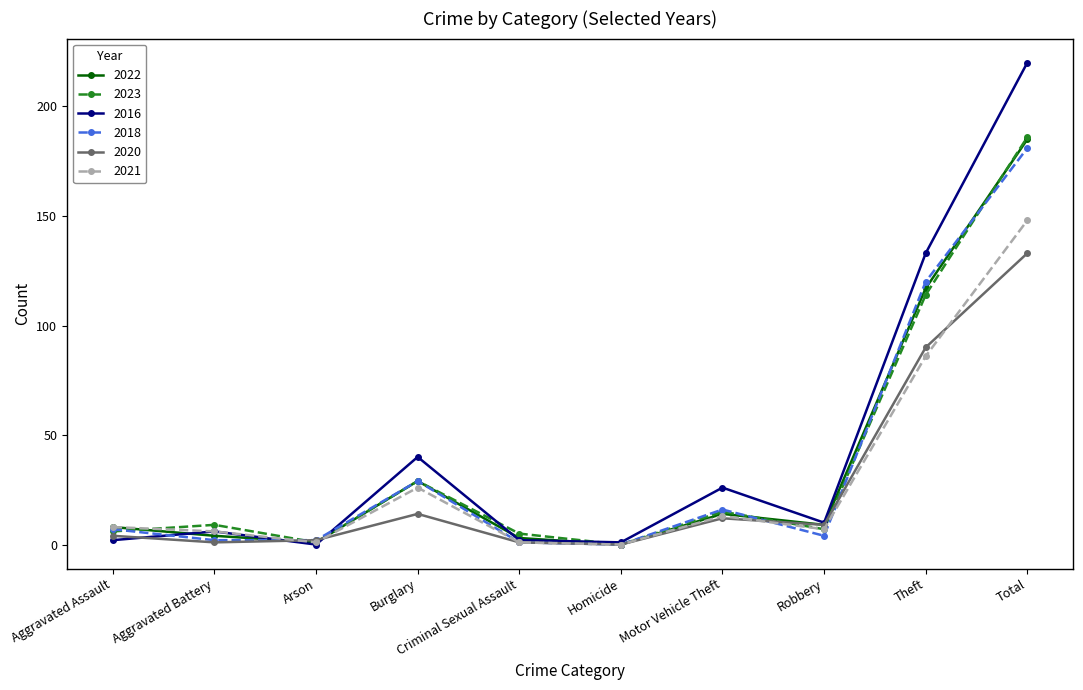

Reading right to left, extract all data points from this chart.

2022: 185	117	9	14	0	3	29	1	4	8
2023: 186	114	7	15	0	5	29	1	9	6
2016: 220	133	10	26	1	2	40	0	6	2
2018: 181	120	4	16	0	1	29	2	2	7
2020: 133	90	9	12	0	1	14	2	1	4
2021: 148	86	7	13	0	1	26	1	6	8